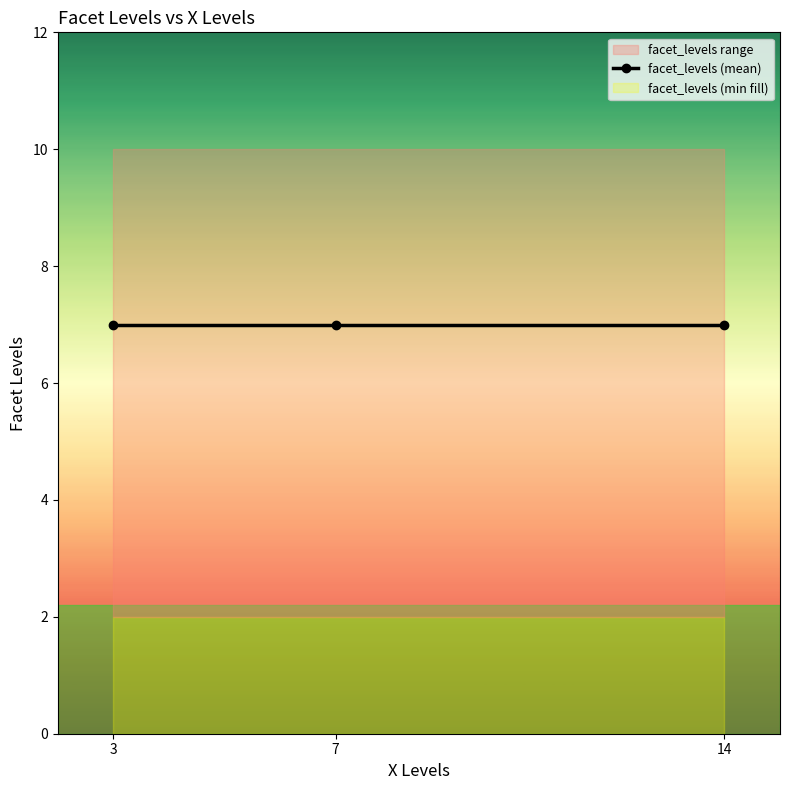

Where is the first local minimum?

7